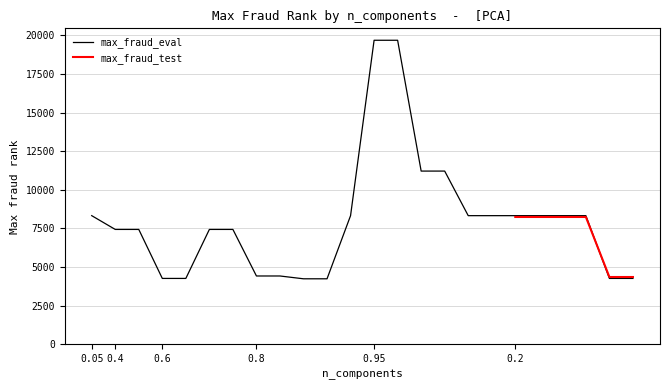

Reading left to right, list all the values displayed in this chart.

8326	7435	7435	4264	4264	7435	7435	4422	4422	4240	4240	8326	19677	19677	11211	11211	8326	8326	8326	8326	8326	8326	4264	4264